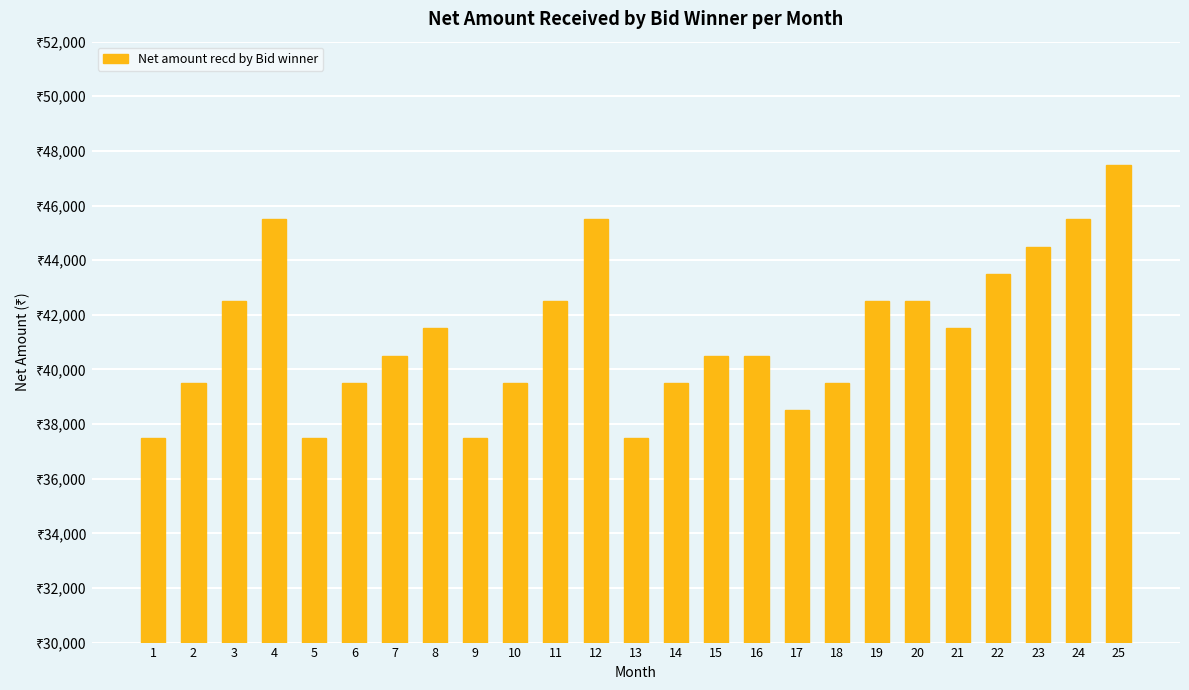

What is the sum of all values?

1032500